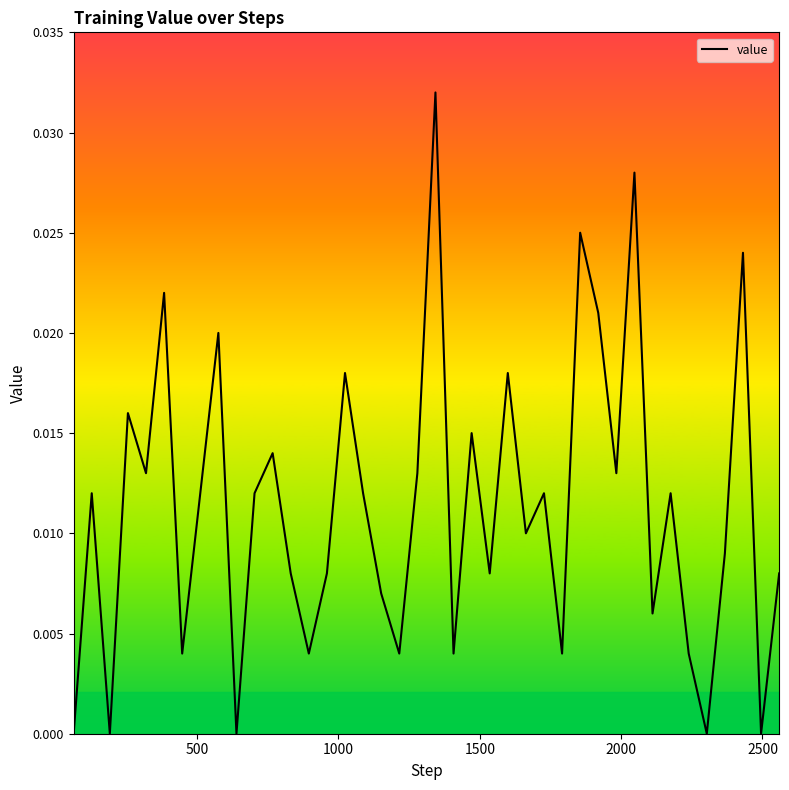

How many interior local peaks (higher than both neighbors) does the data have?

14